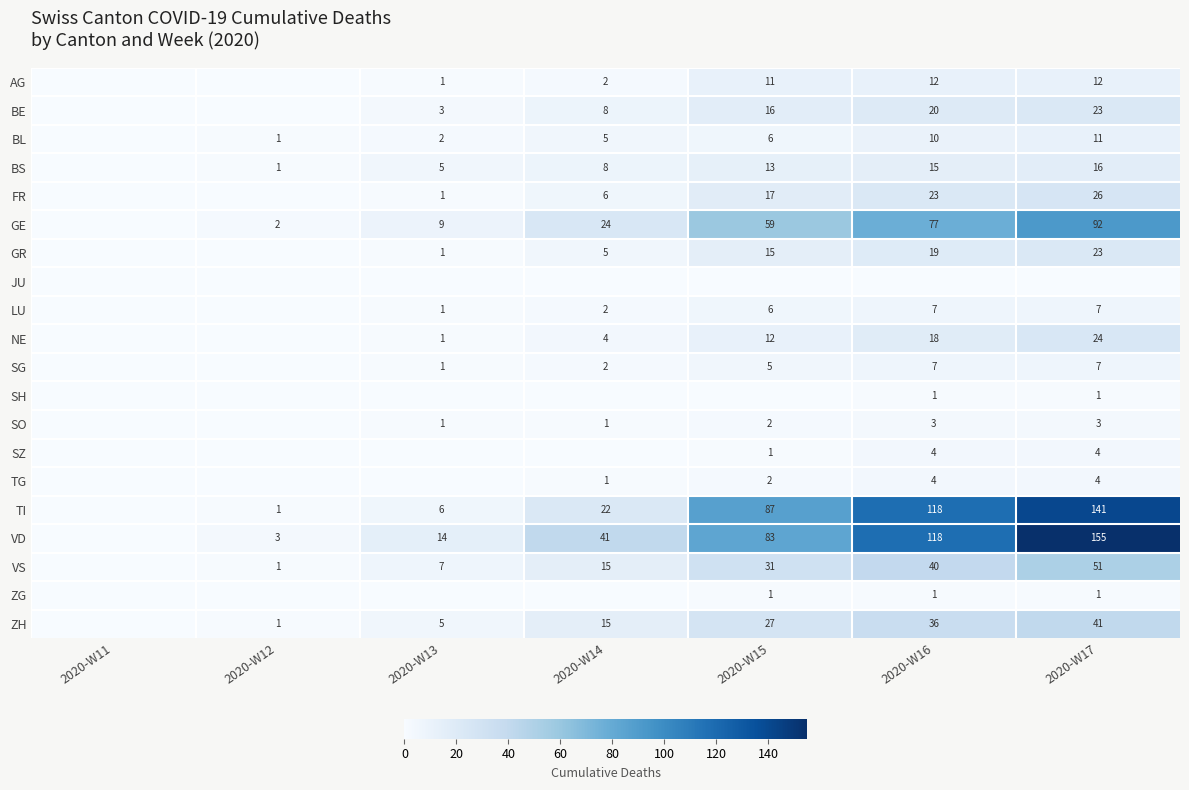

True or false: LU has a value of 12 at 2020-W16.

False